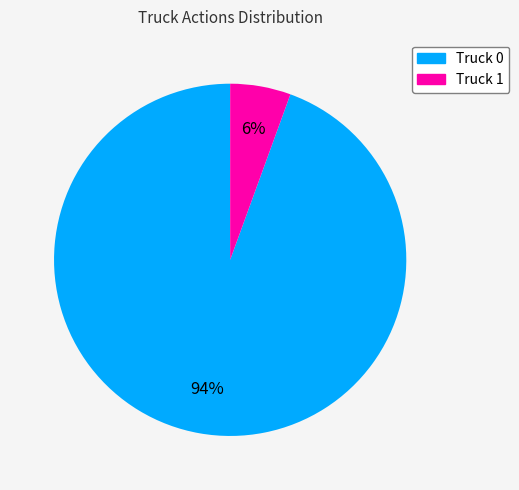

Count the number of slices in the pie.

2